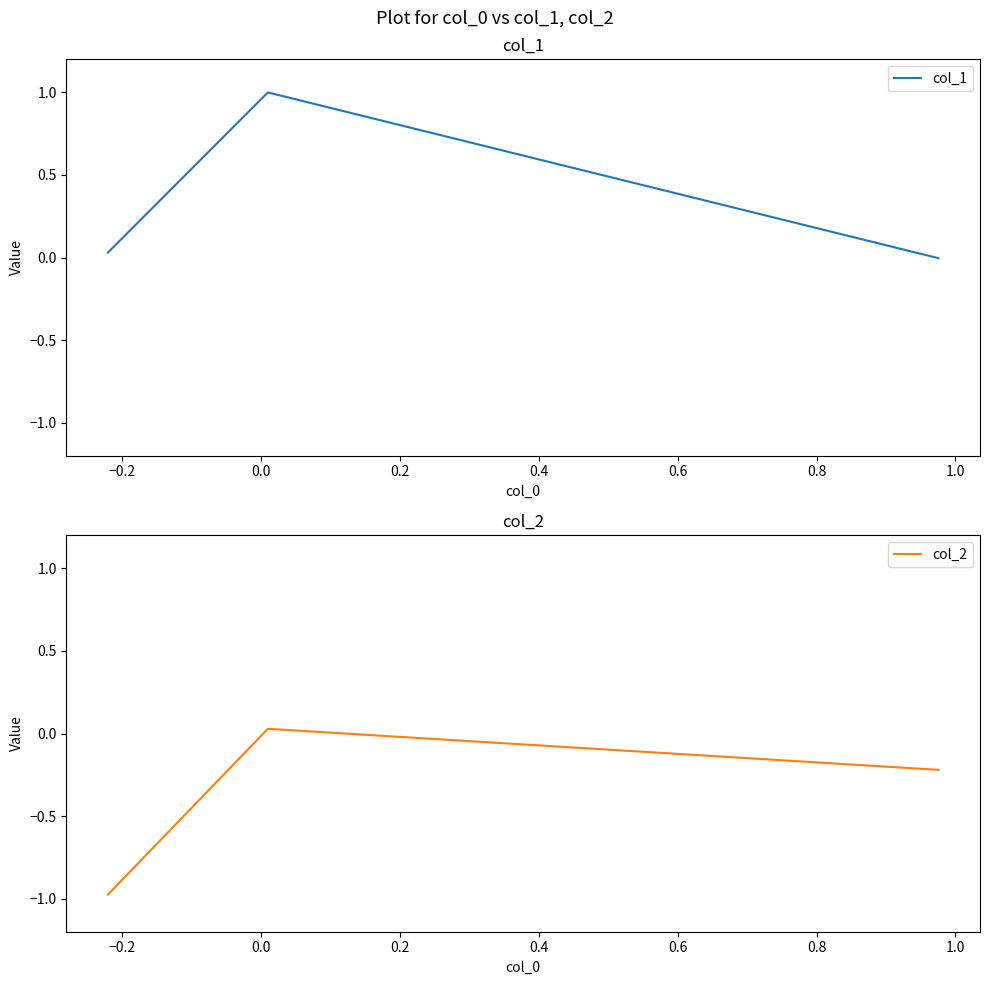

Rank the series by their maximum value, from lowest to highest.

col_2, col_1